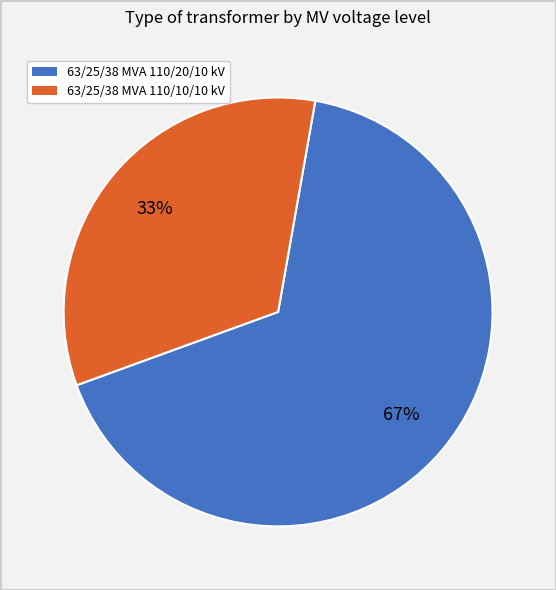

Combined, do 63/25/38 MVA 110/10/10 kV and 63/25/38 MVA 110/20/10 kV account for over 50%?

Yes